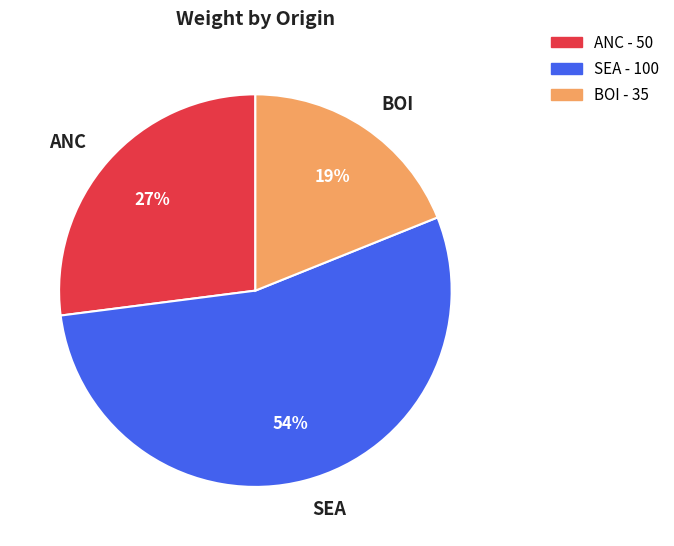

What is the ratio of the value at ANC to the value at BOI?

1.4